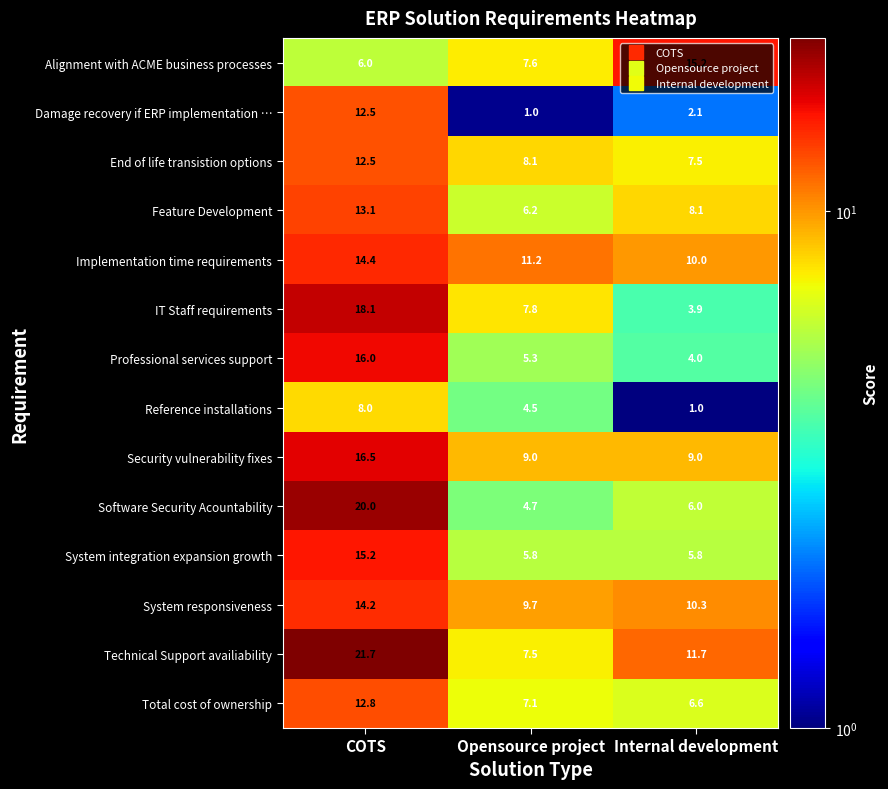

How many series are shown in this chart?

14